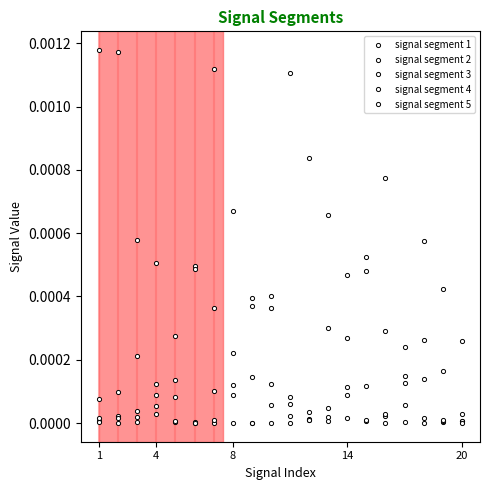

In signal segment 2, how many points are lower than both neighbors (excluding endpoints)?

3